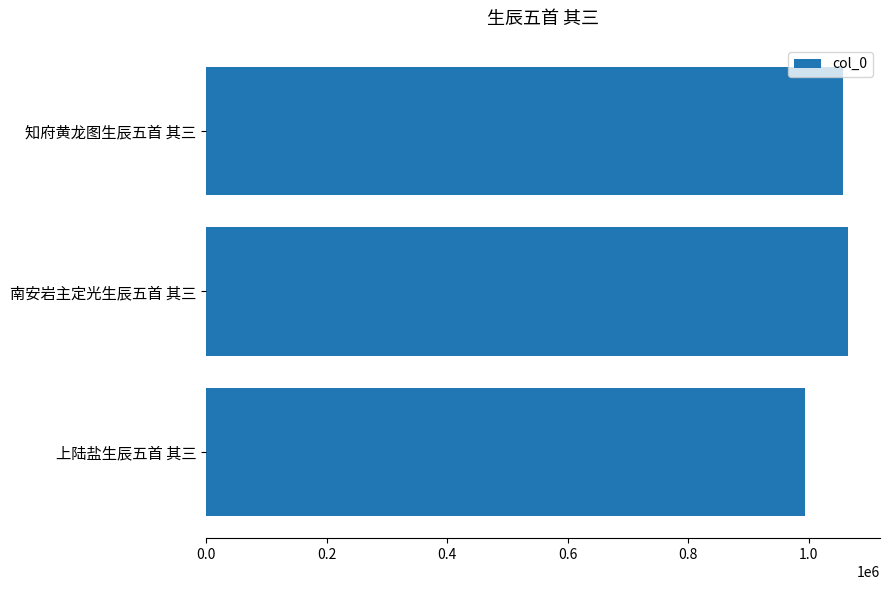

Reading top to bottom, extract all data points from this chart.

知府黄龙图生辰五首 其三=1057746	南安岩主定光生辰五首 其三=1065163	上陆盐生辰五首 其三=994604